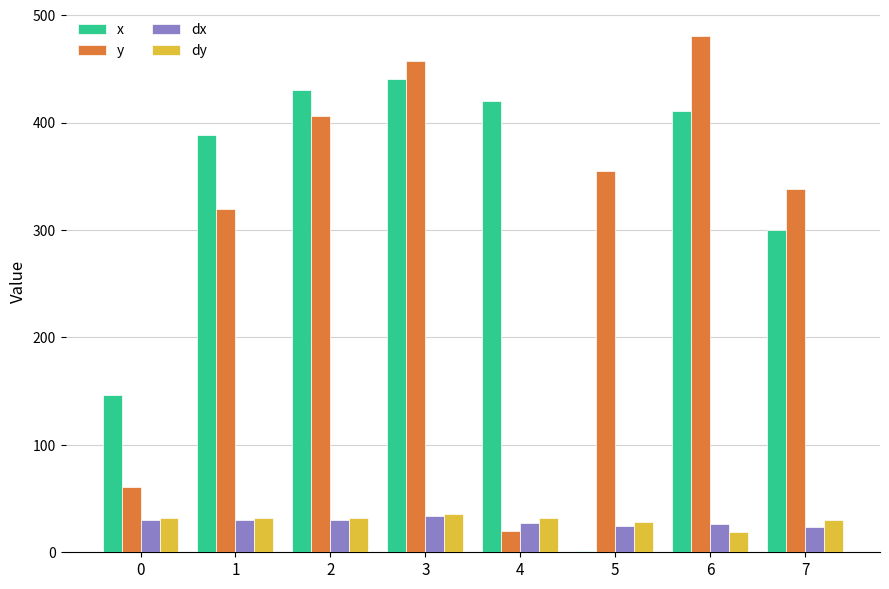

What is the greatest value displayed?

480.6